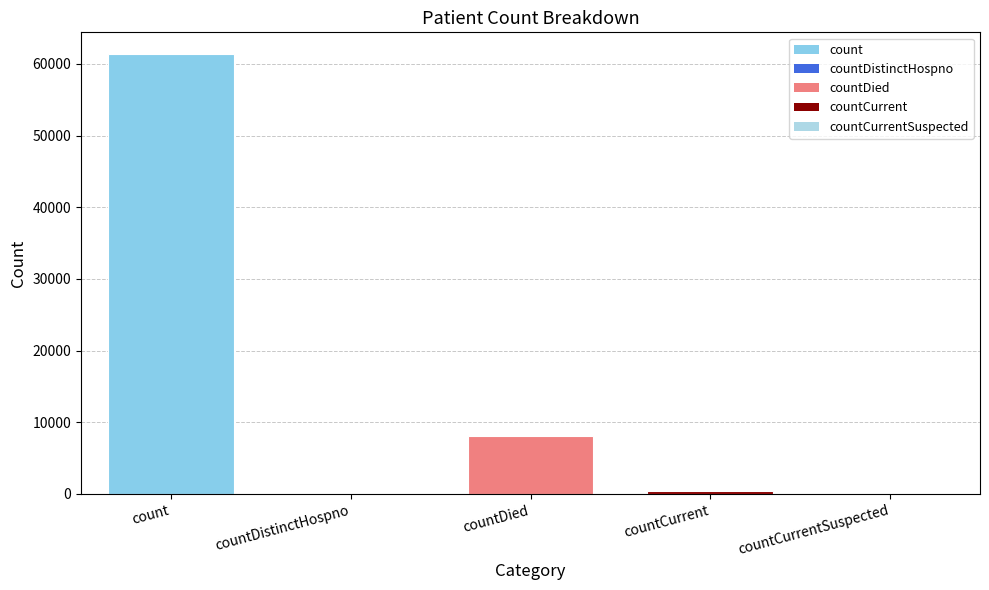

Which has a higher value, count or countDied?

count